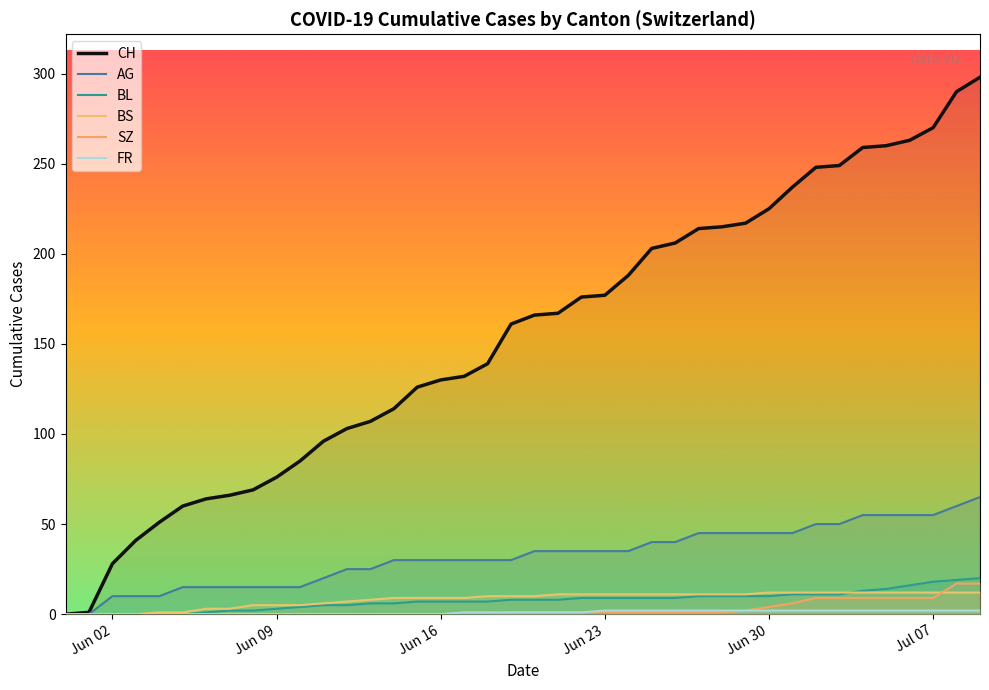

True or false: BL has more than 0 points higher than both neighbors.

False